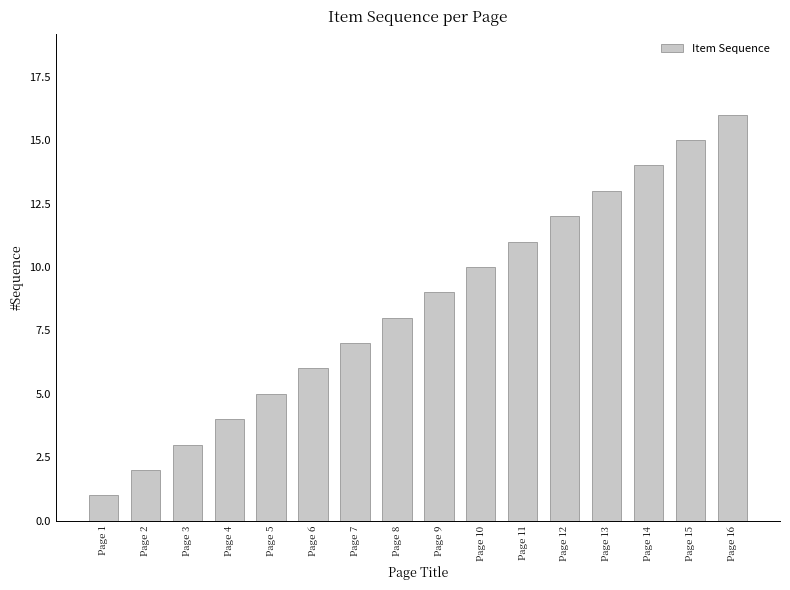

What is the sum of all values?

136